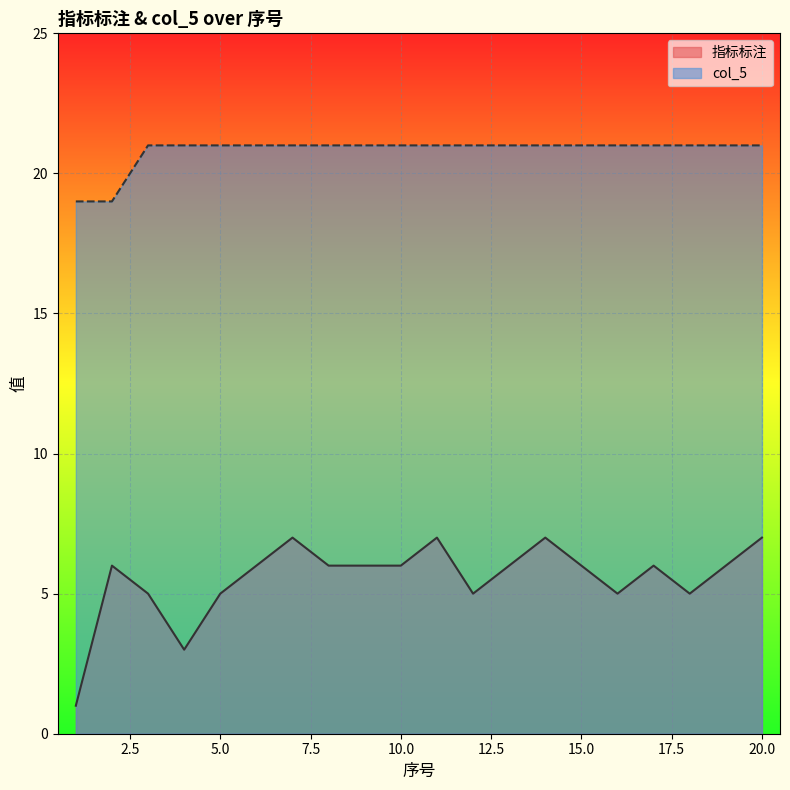

Does the chart display data point markers on the line(s)?

No